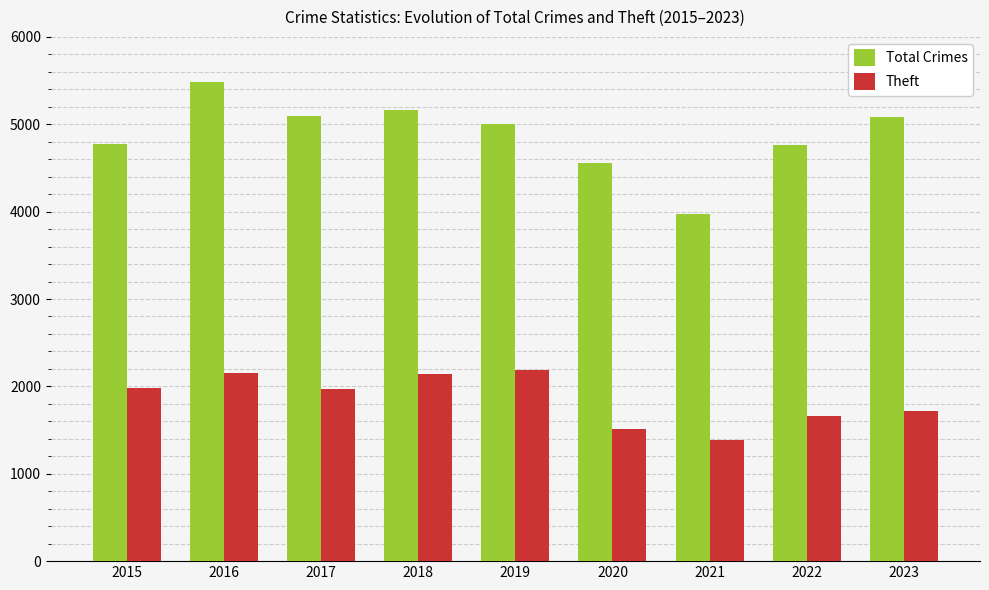

The value of Total Crimes at 2020 is 2062. True or false?

False